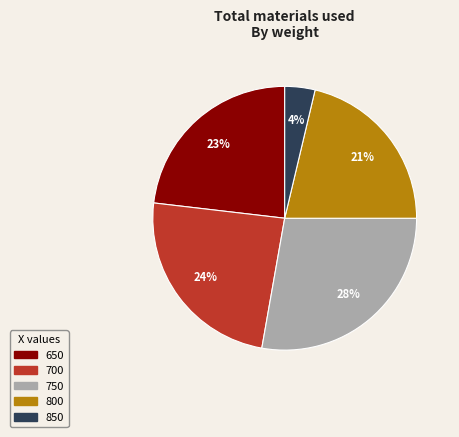

How many slices are in this pie chart?

5